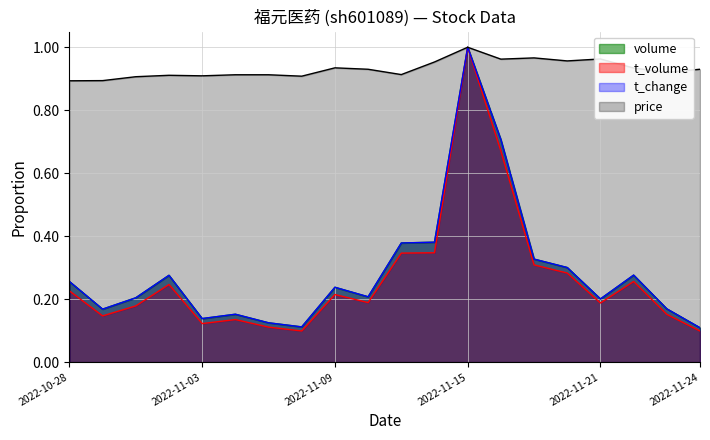

What is the approximate value of price at 2022-10-31?

0.9